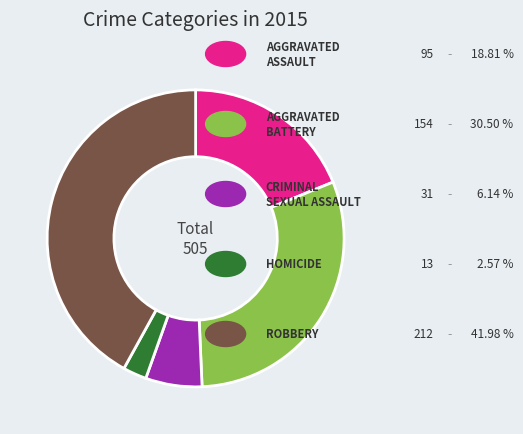

Count the number of slices in the pie.

5